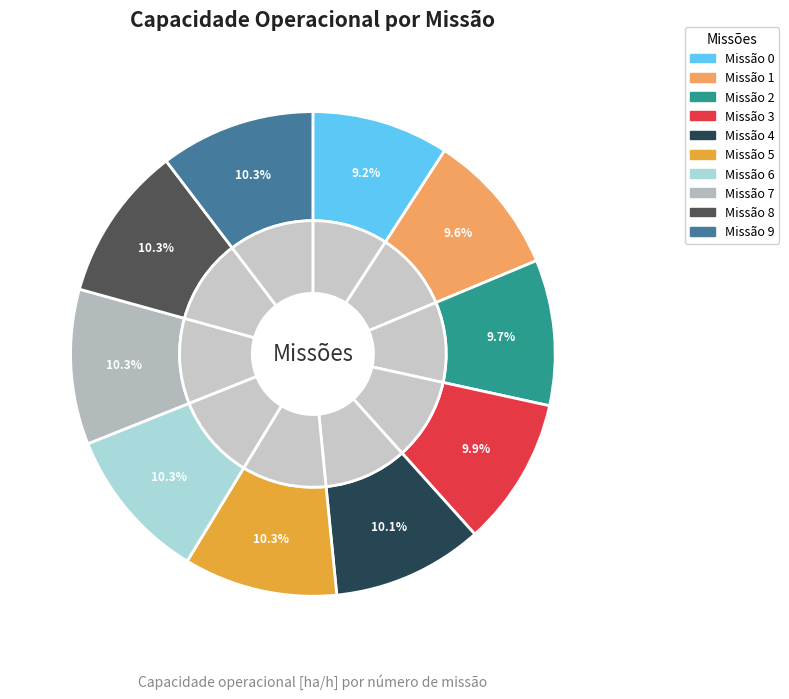

Count the number of slices in the pie.

10